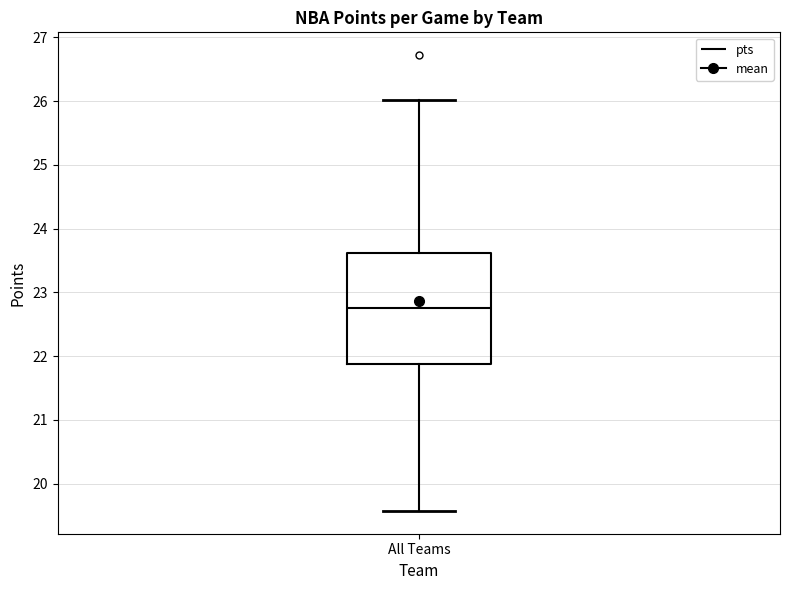

Read this box plot against the y-axis: the position of the median line, the range covered by the box, and the ends of both whiskers. The values are not printed on the chart, so give them approximately, as read against the axis.

median 22.8, box 21.9 to 23.6, whiskers 19.6 to 26.0